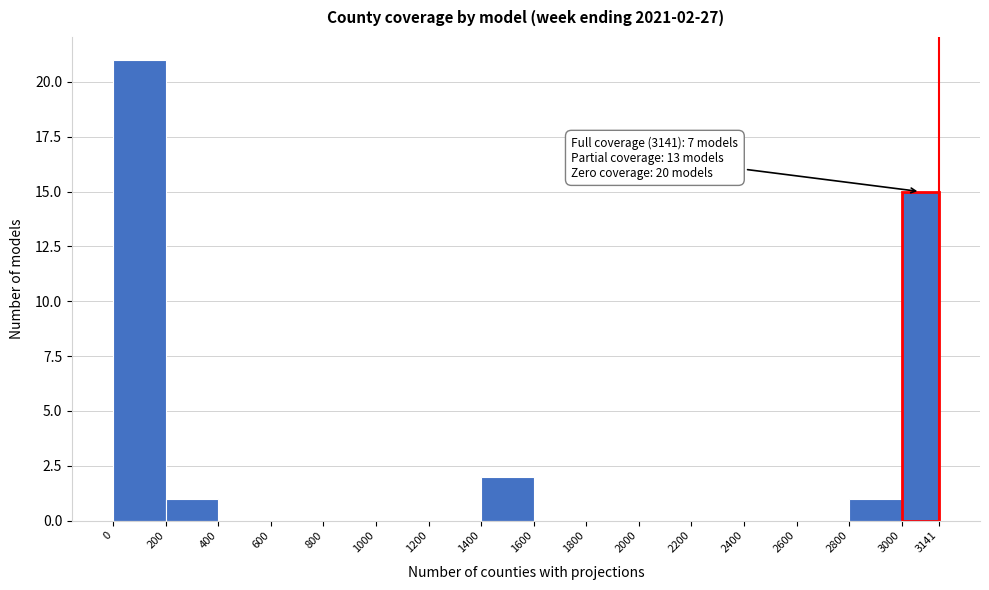

Over which range of the x-axis is the bar tallest?

0 to 200